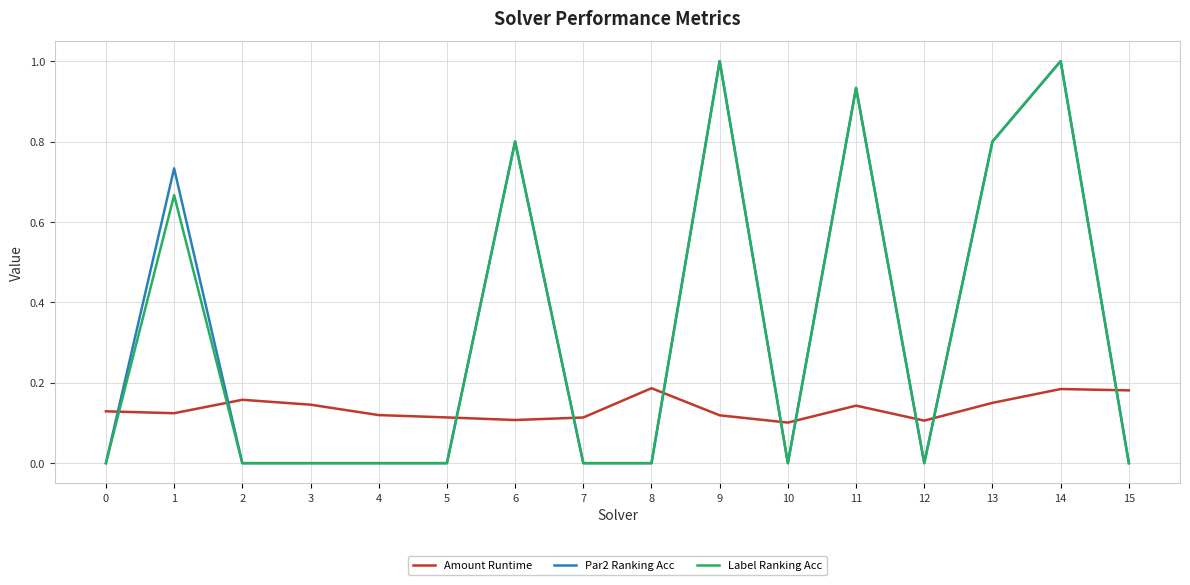

How many Amount Runtime values are between 0 and 1?

16